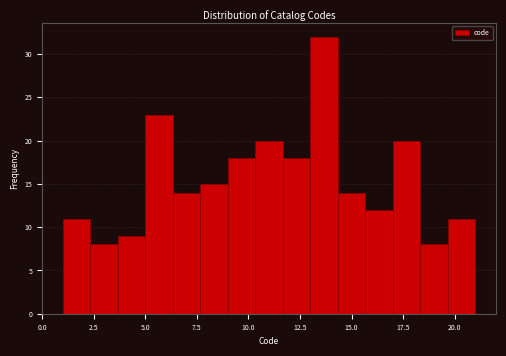

Read against the x-axis, roughly where is the centre of the tallest bar?

13.5